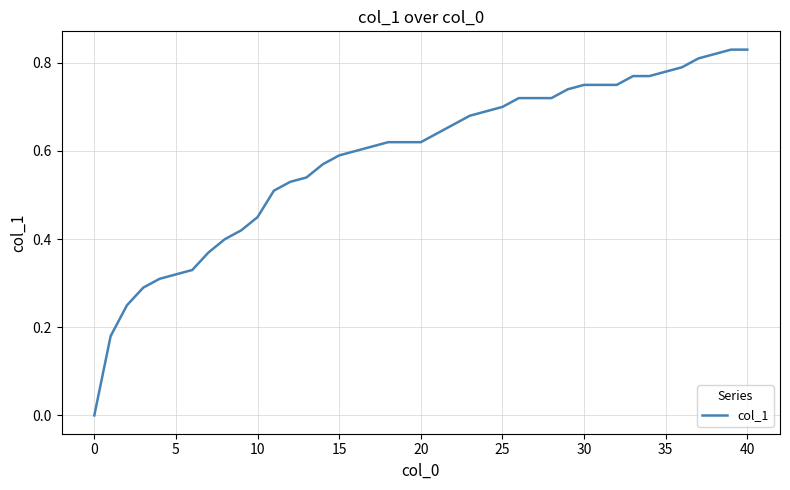

Is it true that the value at 25 is 0.7?

True